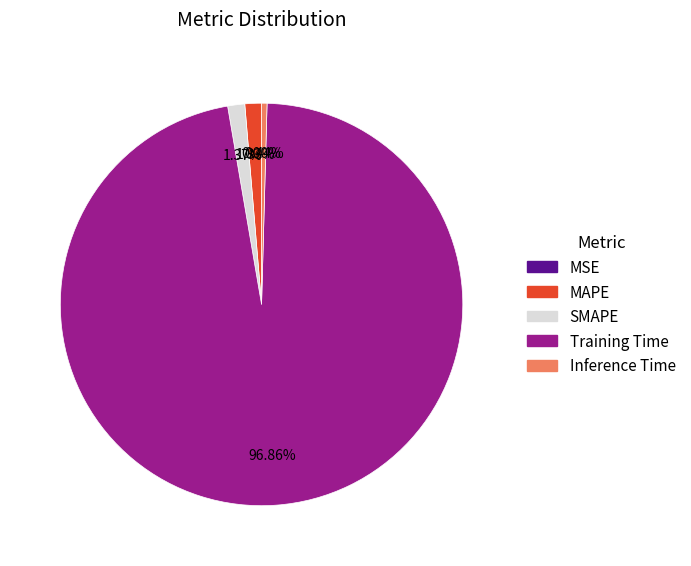

Which slice represents more than half of the pie?

Training Time